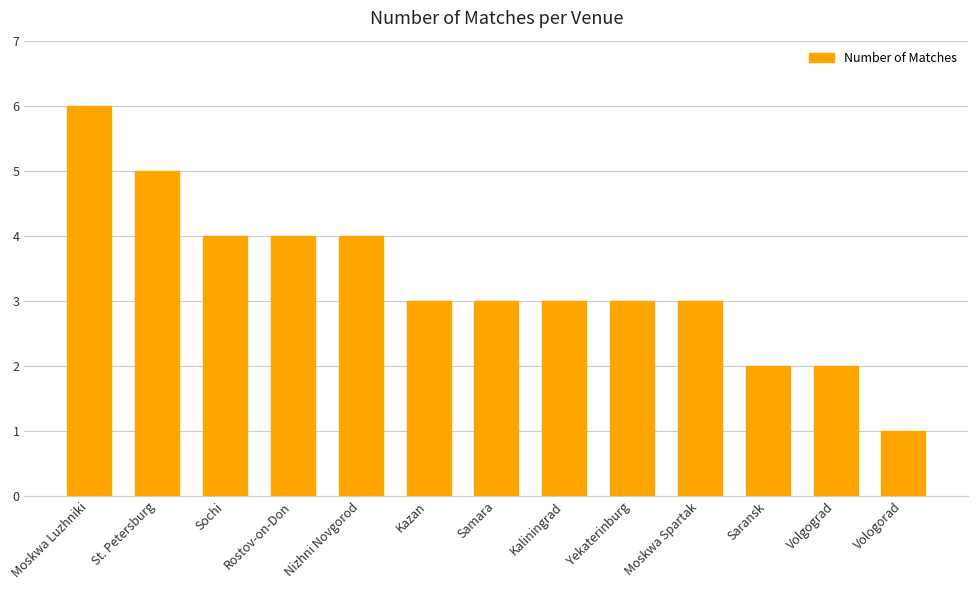

Which has a higher value, Moskwa Luzhniki or St. Petersburg?

Moskwa Luzhniki